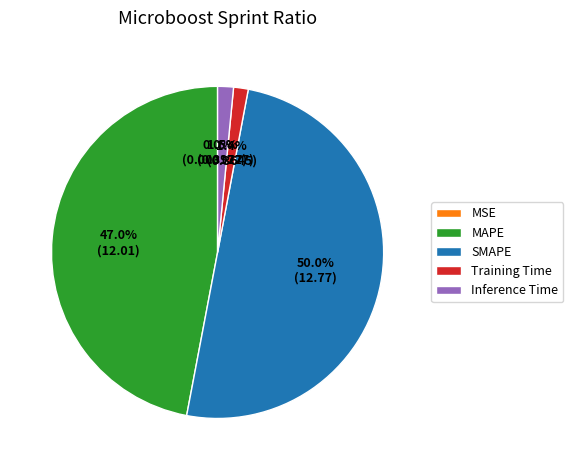

To the nearest percent, what is the difference between the largest and smallest slice percentages?

50%